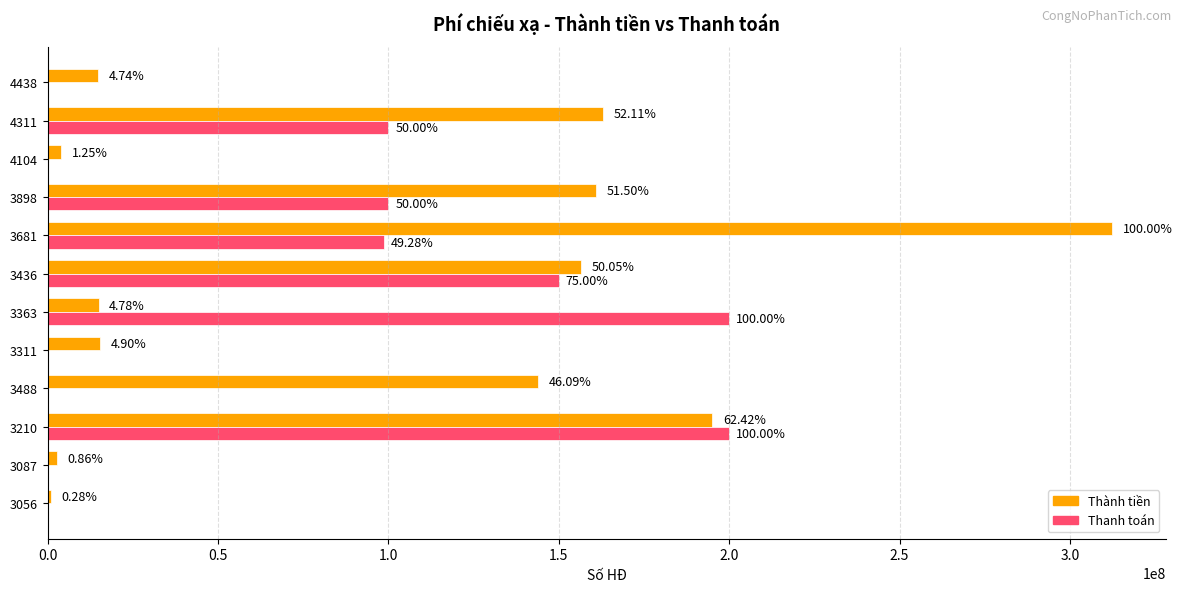

What is the value of the Thanh toán bar at the 11th from the left?

100000000